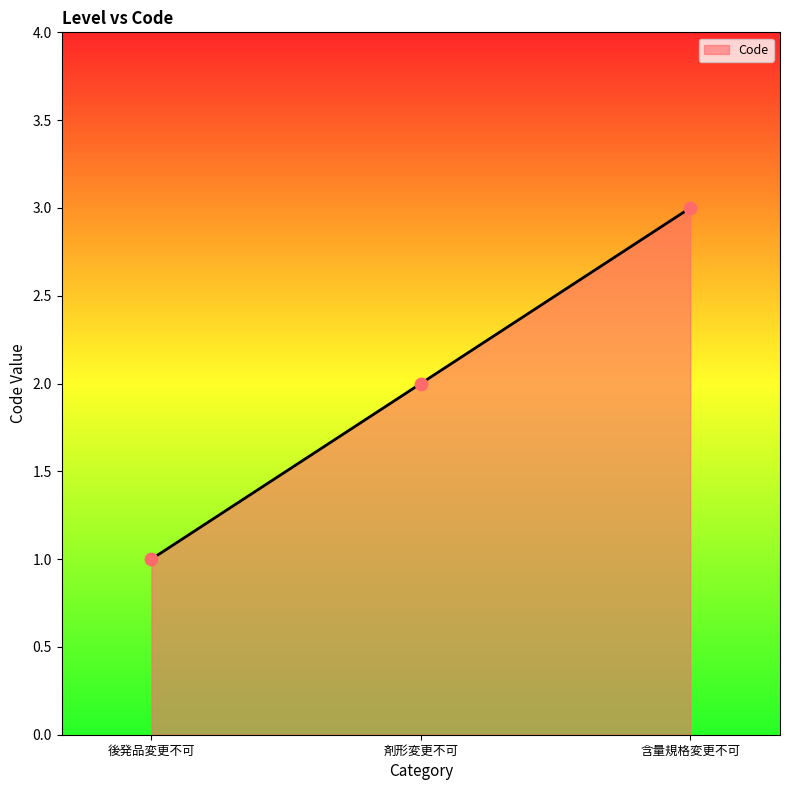

Approximately how many times larger is the value at 含量規格変更不可 compared to 剤形変更不可?

1.5